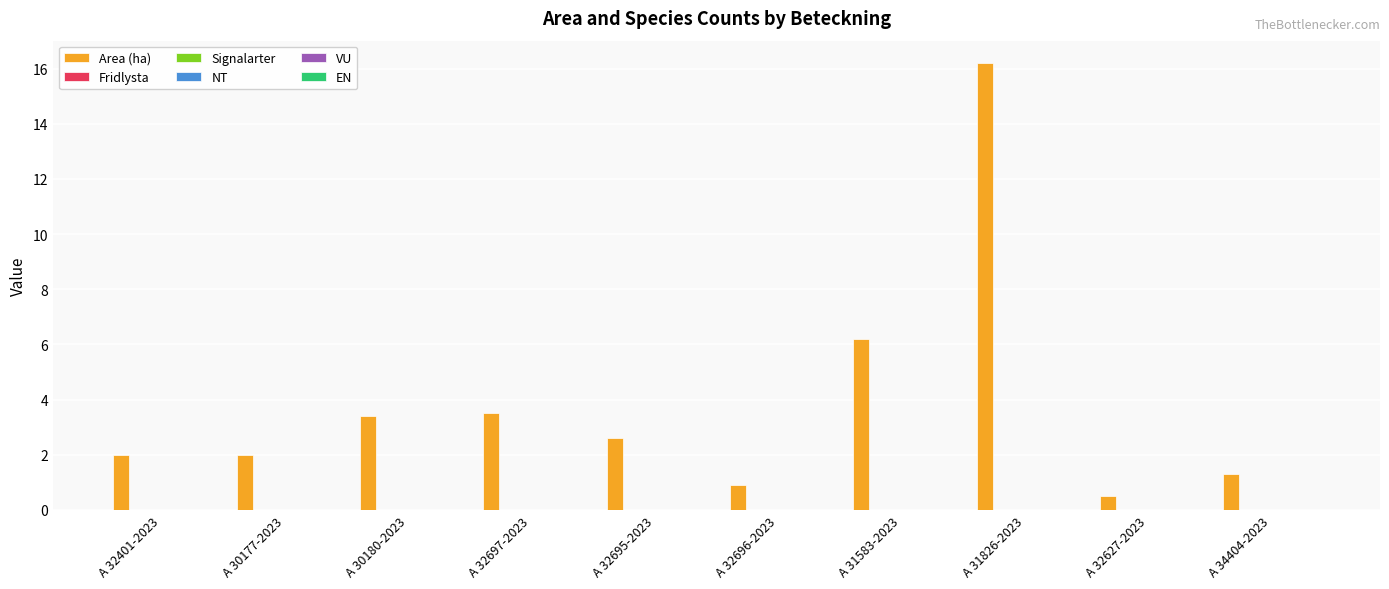

What is the difference between the maximum and minimum values?

15.7